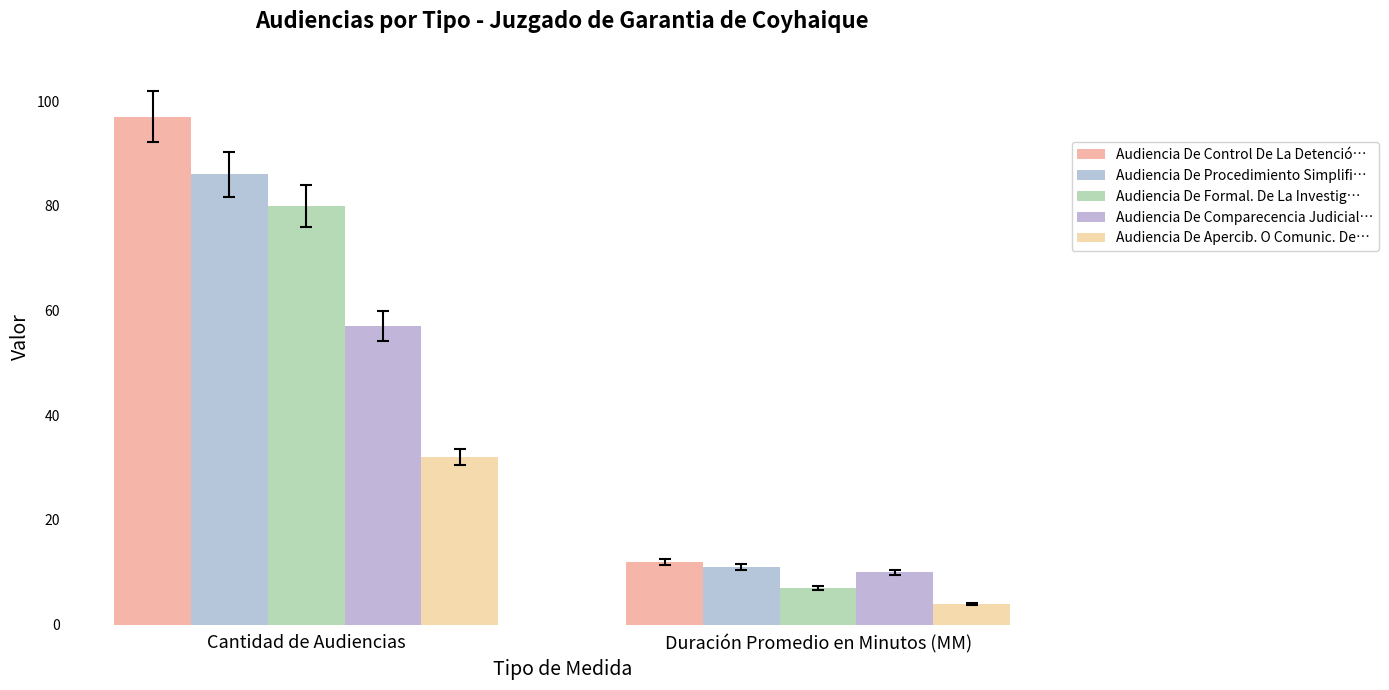

Which series has the largest total across all categories?

Audiencia De Control De La Detenció…